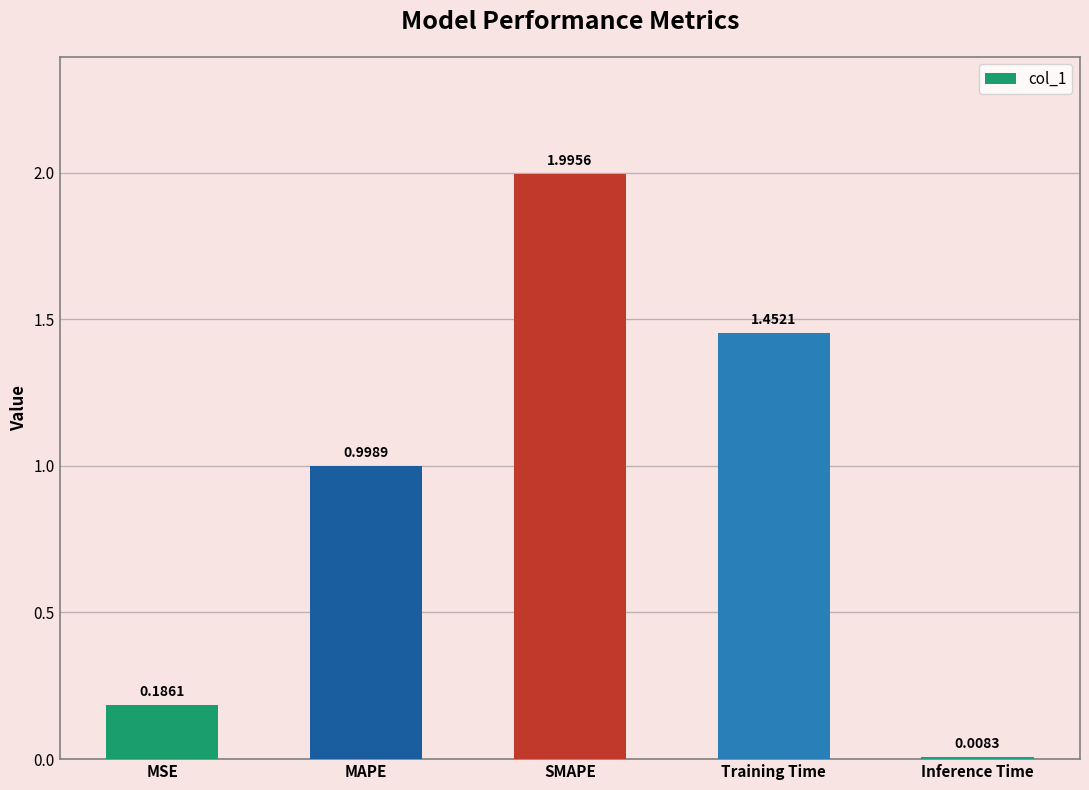

What is the change in value from MAPE to Training Time?

+0.5